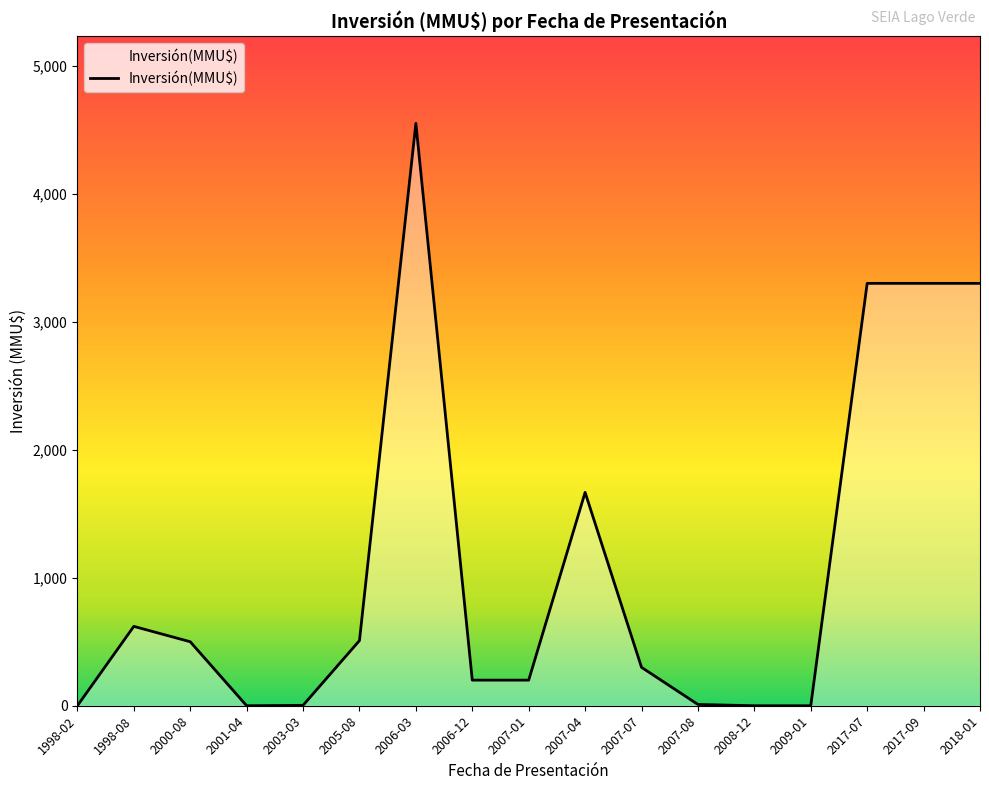

Is it true that the value at 1998-08 is 620?

True